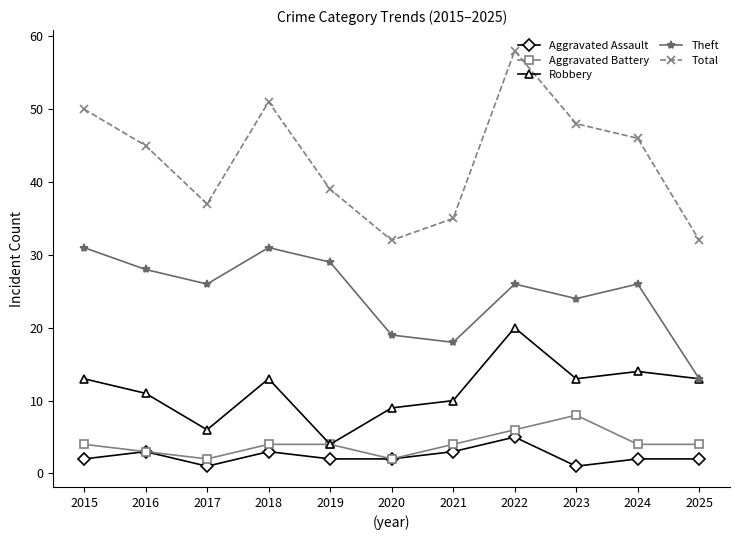

Where is Theft nearest to the value 22?

2023